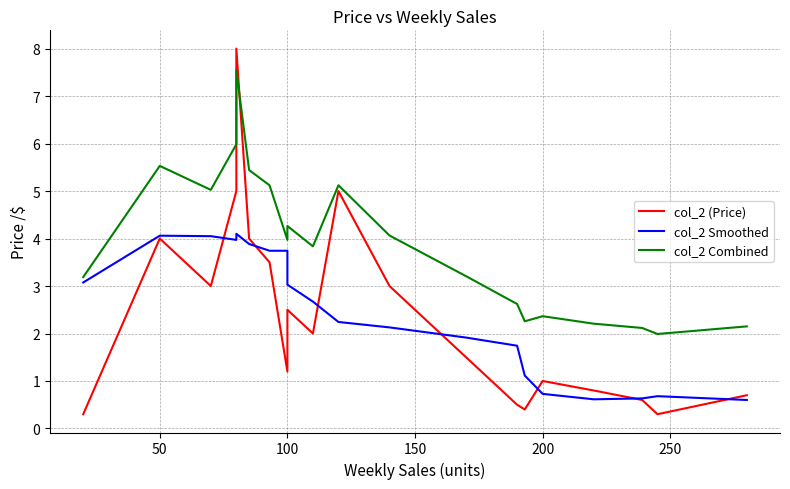

How many data points does each series have?

20